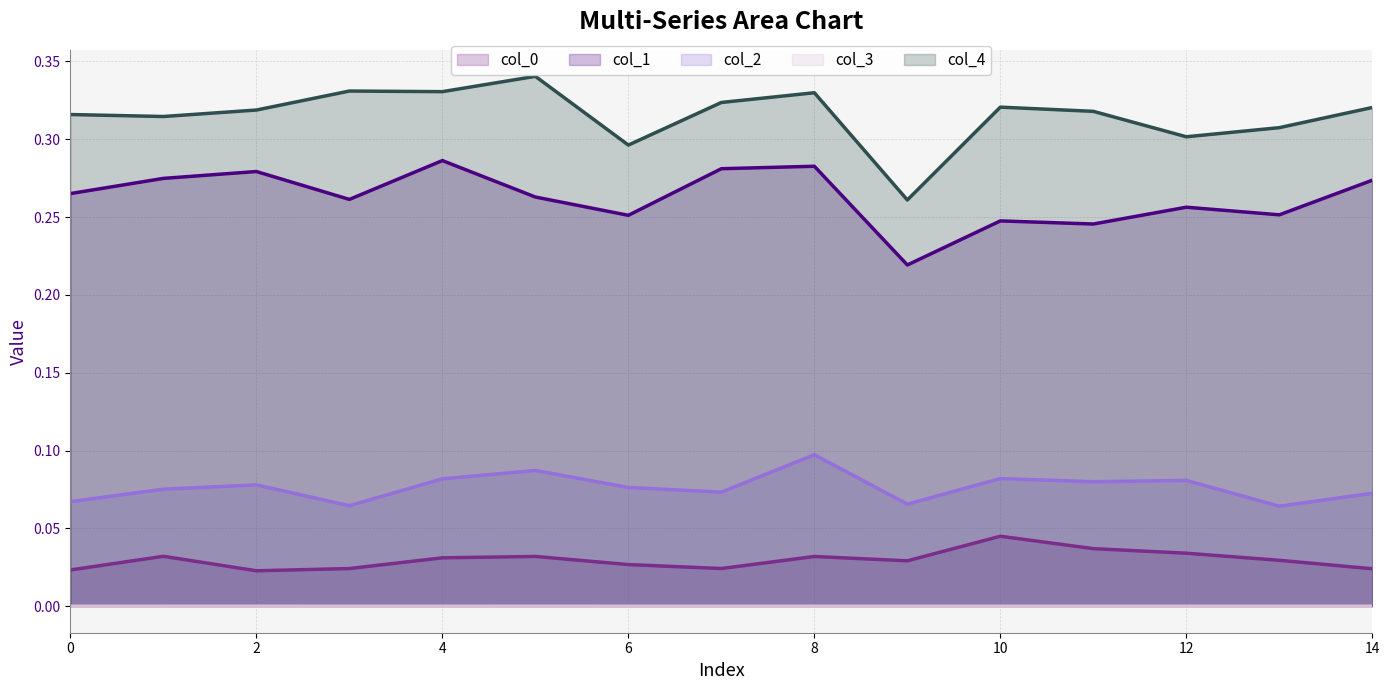

At which label does col_0 line reach its minimum?

2